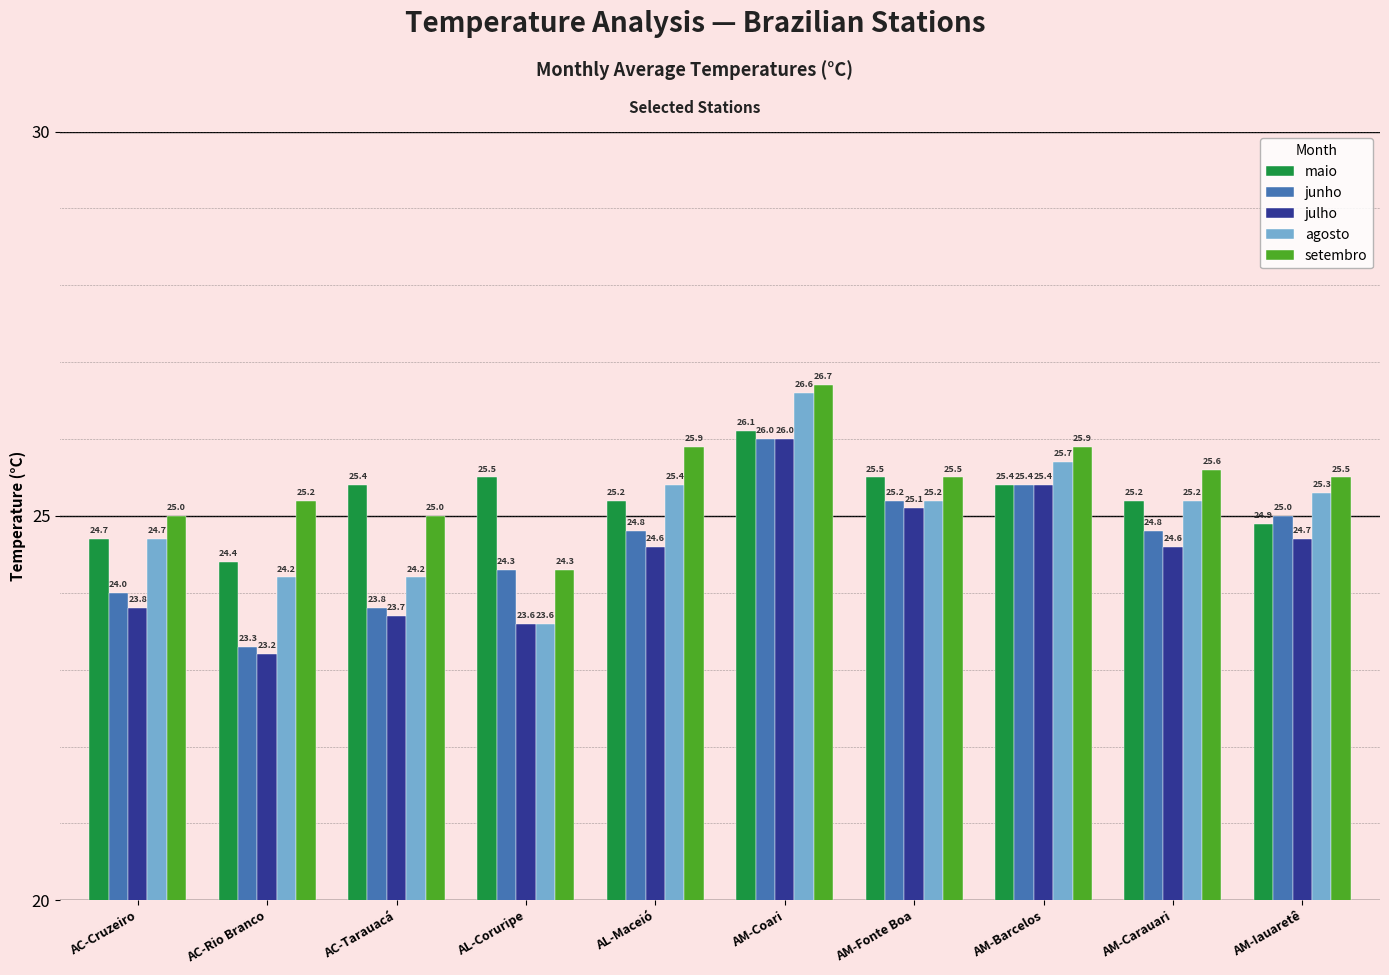

What position from the left is AM-Iauaretê?

10